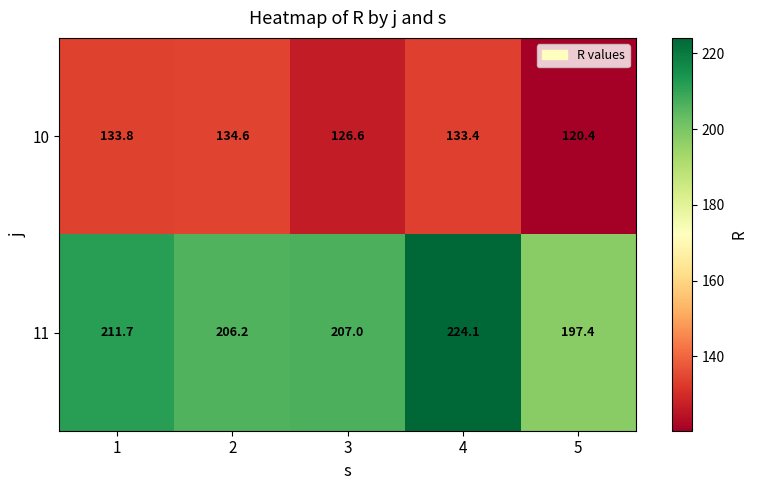

What is the total value across all series at 4?

357.5